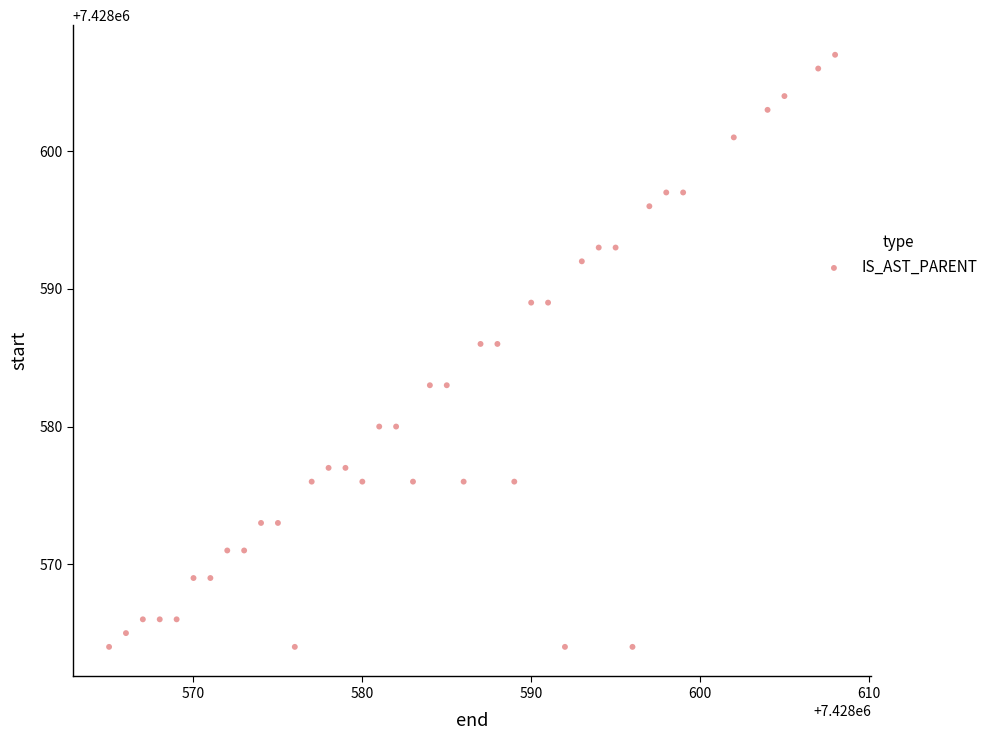

What is the range of Y values (max minus min)?

43